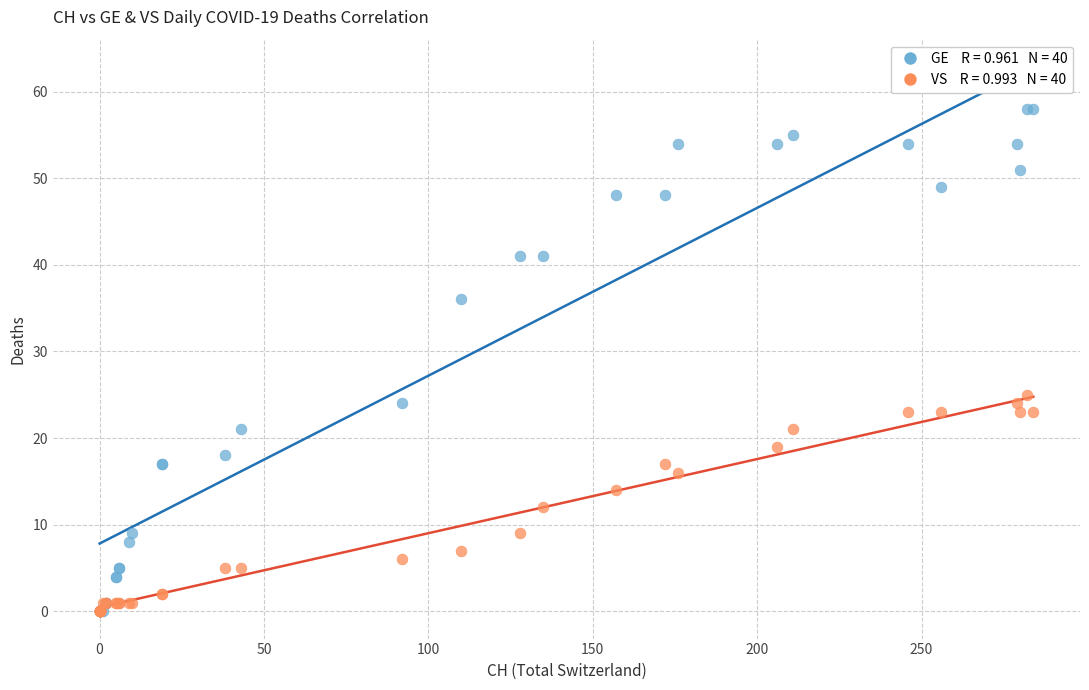

Across all series, what Y value is closest to 29?

25